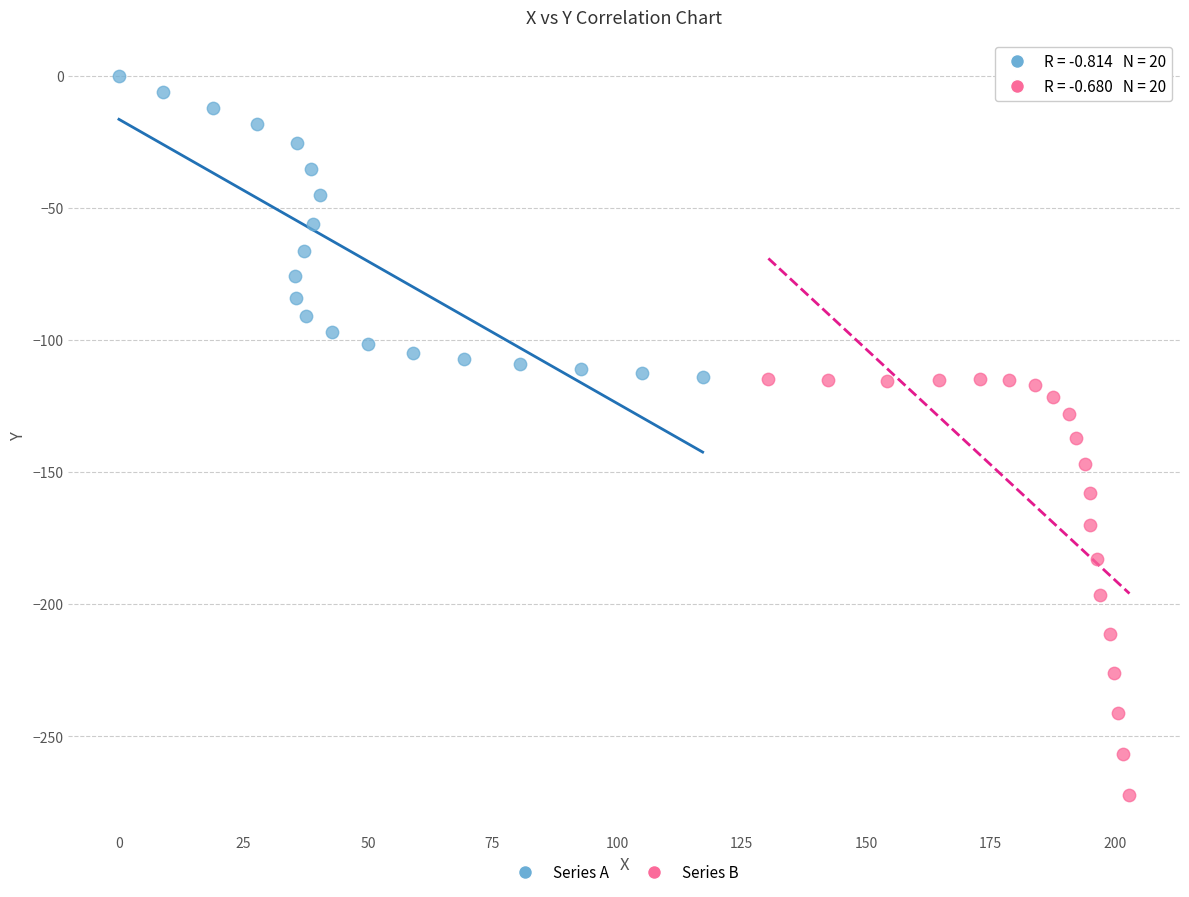

Which series contains the lowest Y value?

Series B